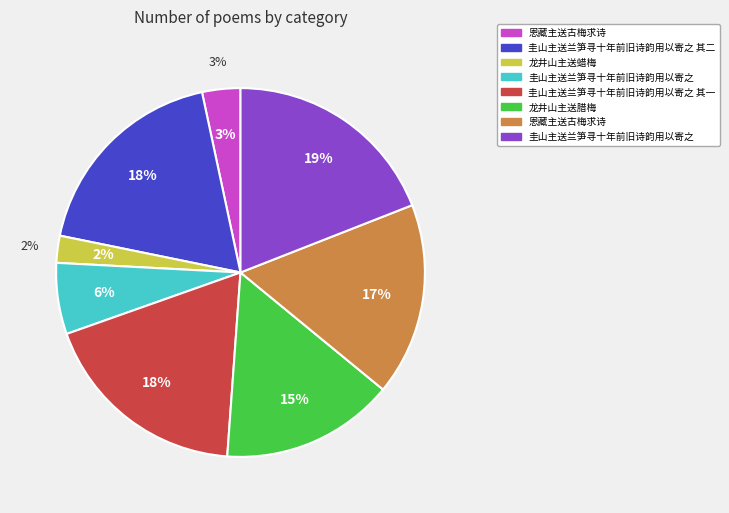

Count the number of slices in the pie.

8